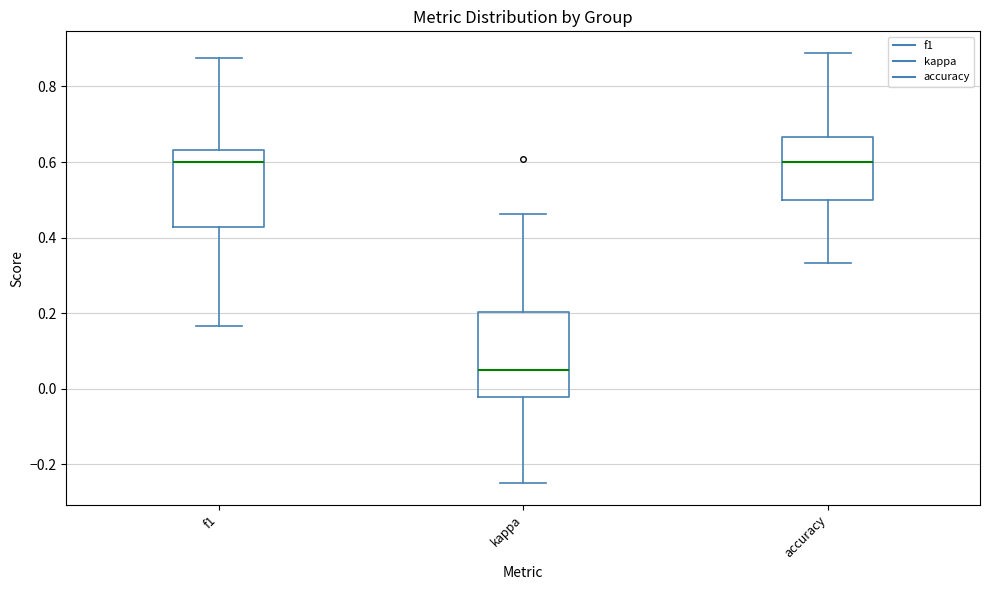

Reading left to right, read every box against the y-axis: the position of its median line, the range the box covers, and the ends of its whiskers. The values are not printed on the chart, so give them approximately, as read against the axis.

f1: median 0.60, box 0.42 to 0.64, whiskers 0.16 to 0.88
kappa: median 0.06, box -0.02 to 0.20, whiskers -0.24 to 0.46
accuracy: median 0.60, box 0.50 to 0.66, whiskers 0.34 to 0.88